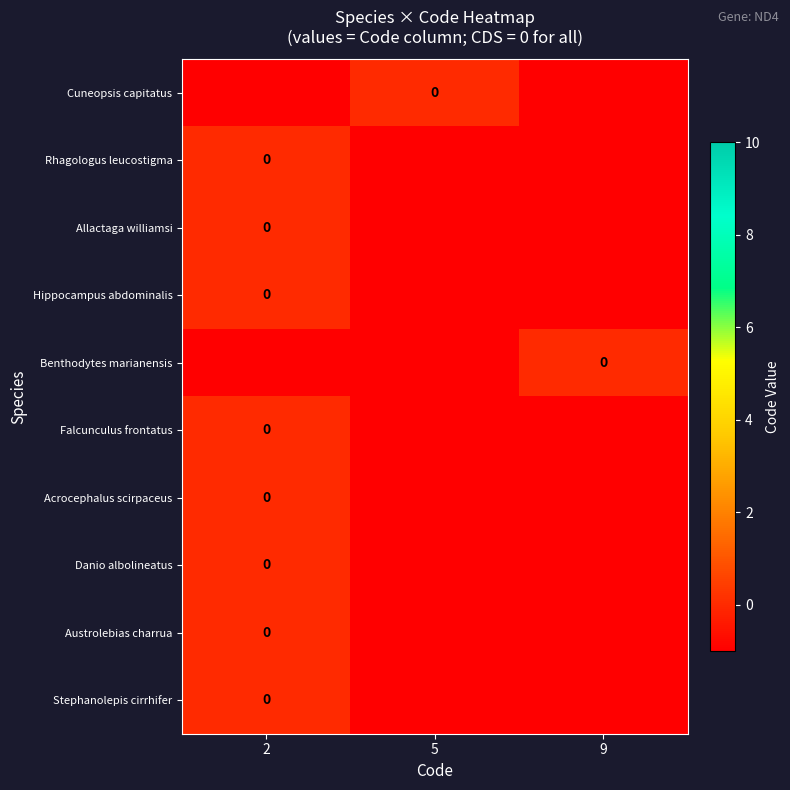

How many categories are shown in the chart?

3